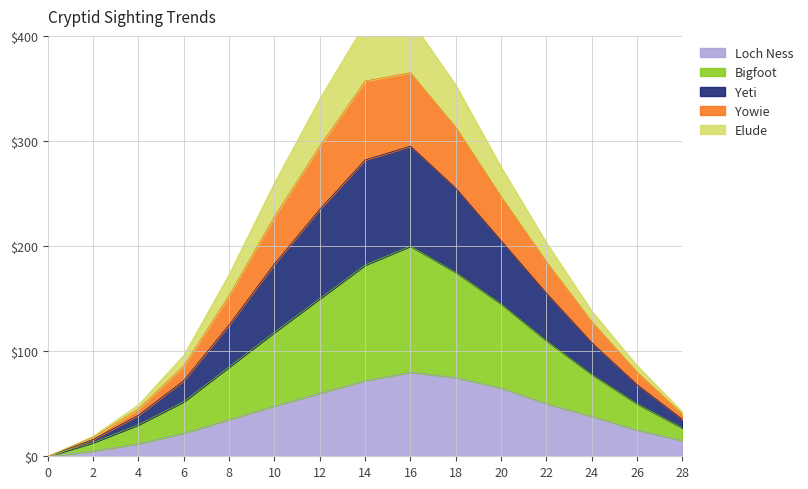

How many values in the Yowie series exceed 153?

7